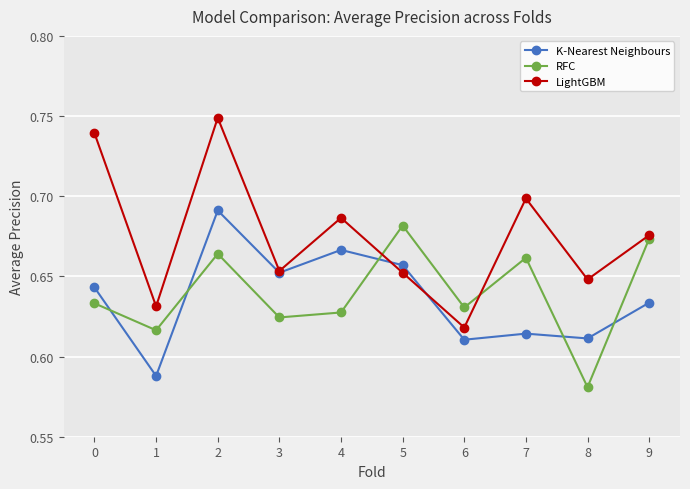

Which series has the widest spread of values?

LightGBM